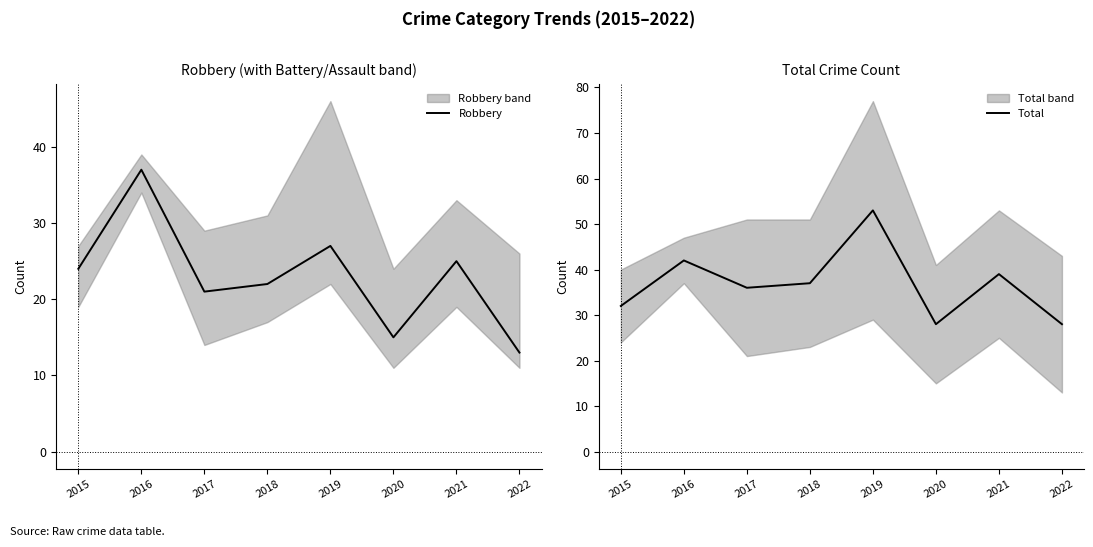

Rank the series at 2015 from lowest to highest value.

Robbery, Total